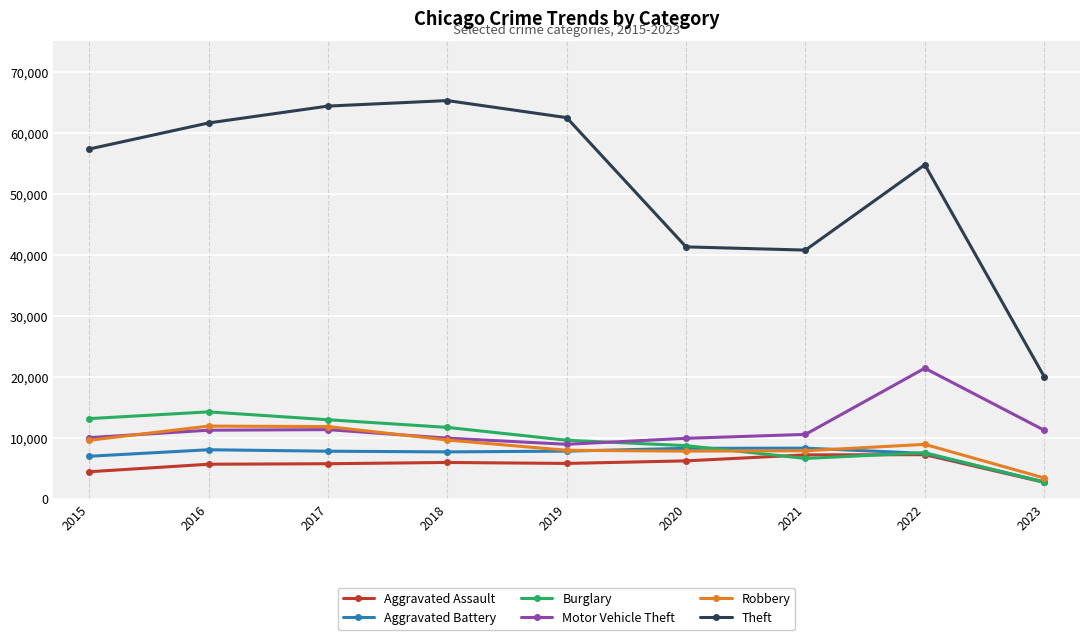

True or false: Aggravated Battery and Motor Vehicle Theft intersect in this chart.

False